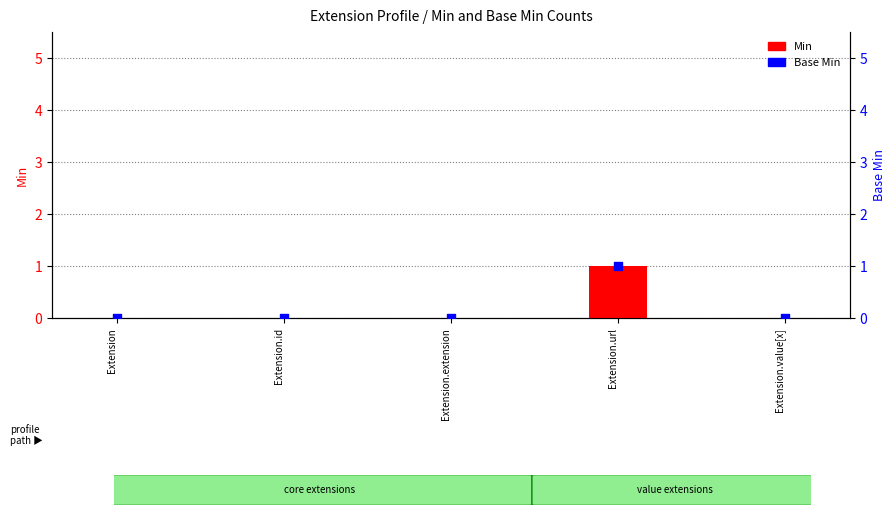

Which series has the largest total across all categories?

Min